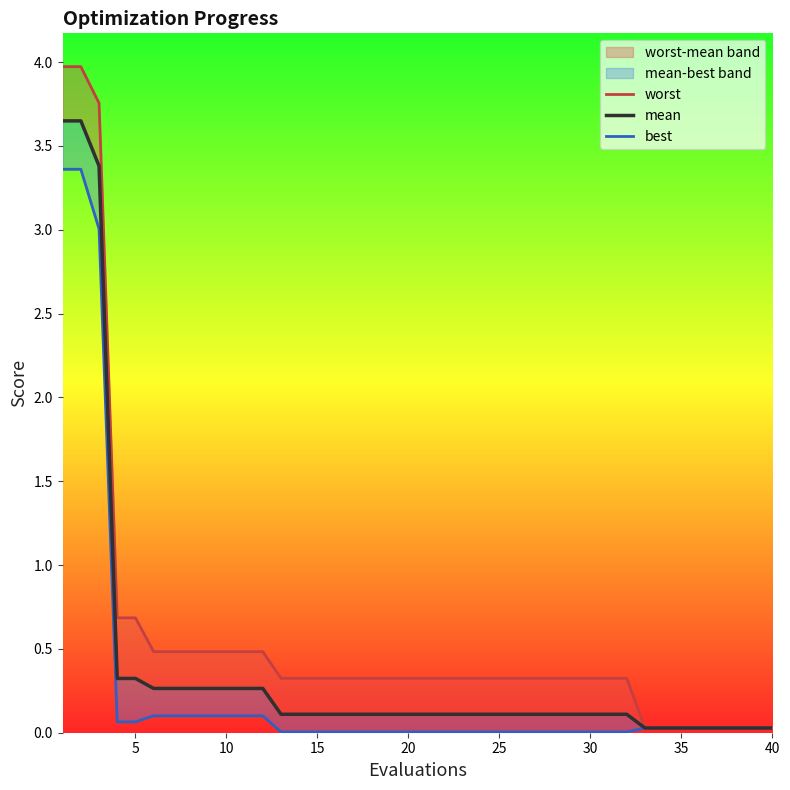

Reading left to right, extract all data points from this chart.

worst: 4.0	4.0	3.8	0.7	0.7	0.5	0.5	0.5	0.5	0.5	0.5	0.5	0.3	0.3	0.3	0.3	0.3	0.3	0.3	0.3	0.3	0.3	0.3	0.3	0.3	0.3	0.3	0.3	0.3	0.3	0.3	0.3	0.0	0.0	0.0	0.0	0.0	0.0	0.0	0.0
mean: 3.6	3.6	3.4	0.3	0.3	0.3	0.3	0.3	0.3	0.3	0.3	0.3	0.1	0.1	0.1	0.1	0.1	0.1	0.1	0.1	0.1	0.1	0.1	0.1	0.1	0.1	0.1	0.1	0.1	0.1	0.1	0.1	0.0	0.0	0.0	0.0	0.0	0.0	0.0	0.0
best: 3.4	3.4	3.0	0.1	0.1	0.1	0.1	0.1	0.1	0.1	0.1	0.1	0.0	0.0	0.0	0.0	0.0	0.0	0.0	0.0	0.0	0.0	0.0	0.0	0.0	0.0	0.0	0.0	0.0	0.0	0.0	0.0	0.0	0.0	0.0	0.0	0.0	0.0	0.0	0.0